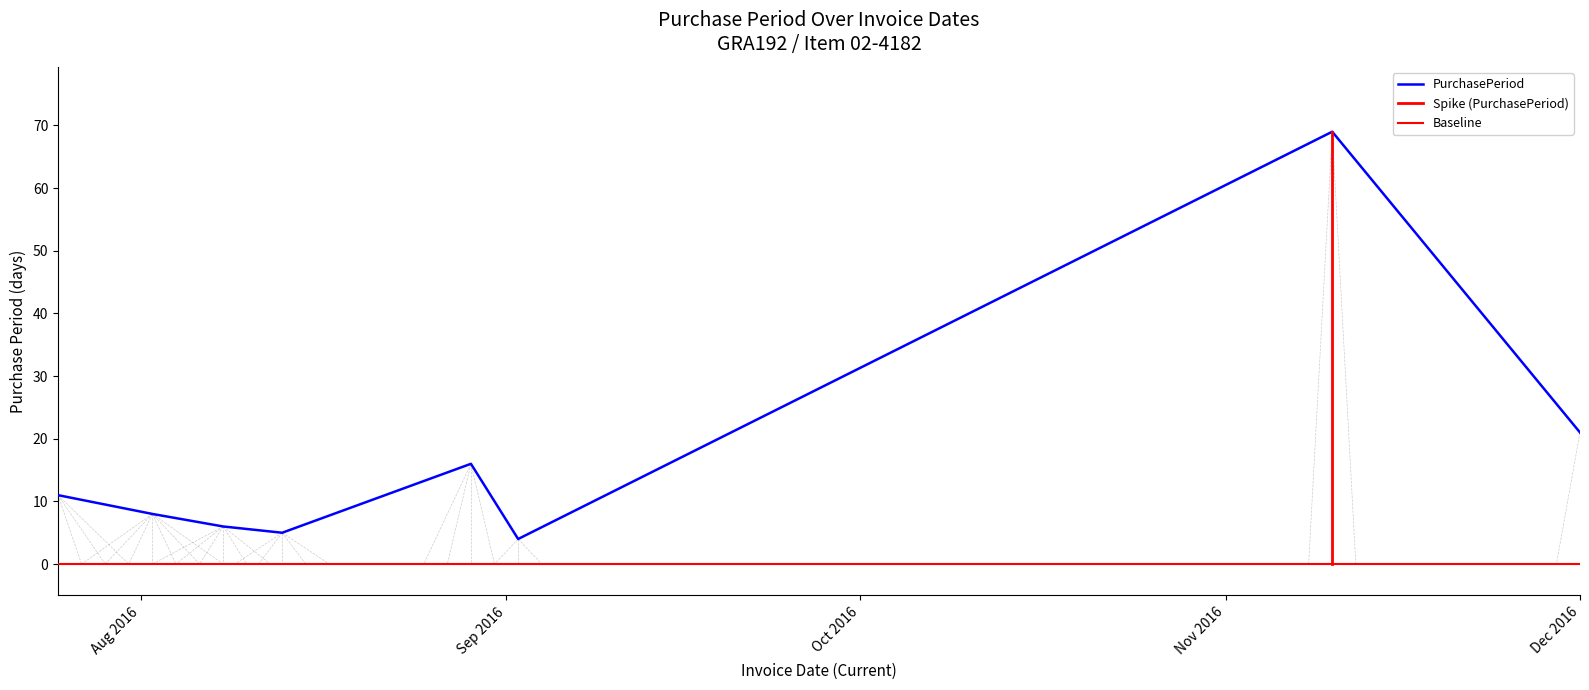

What is the lowest value of the PurchasePeriod series?

4